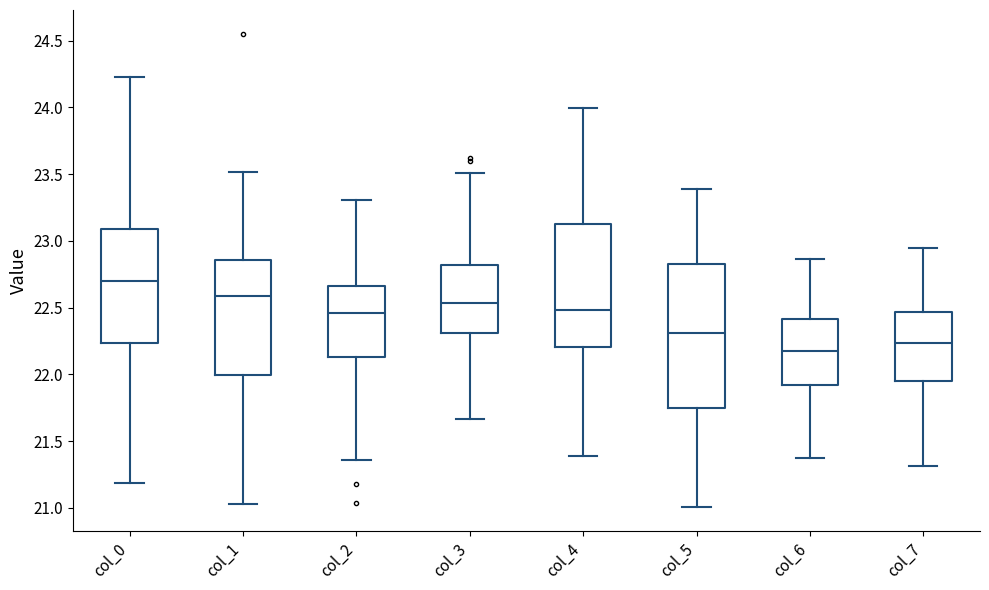

Which box is the tallest, from its lower edge to its upper edge?

col_5